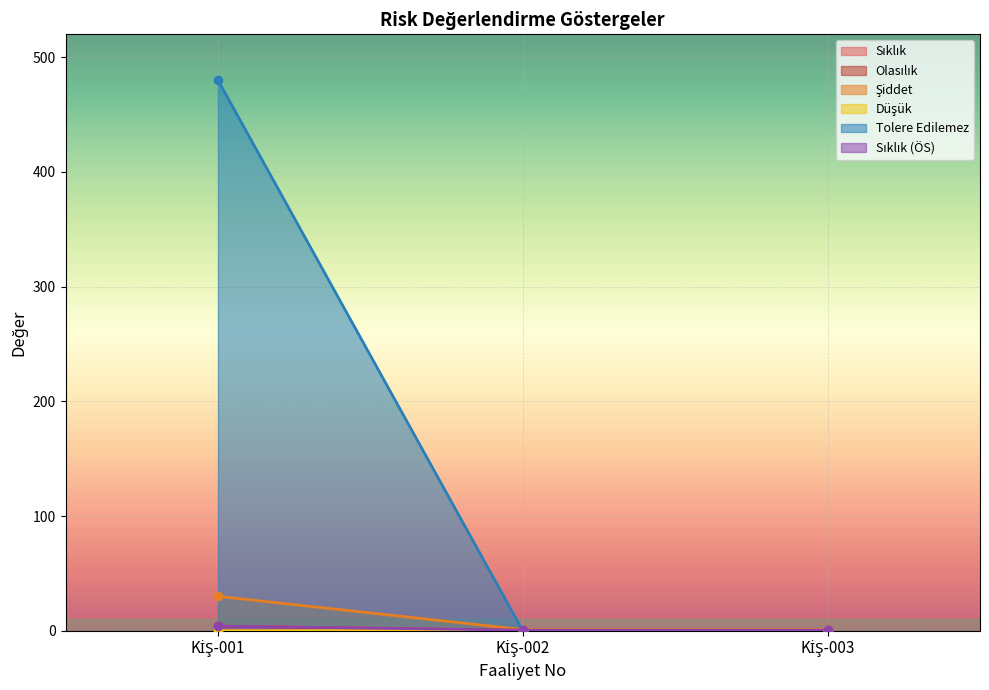

Which category has the highest value in the Tolere Edilemez series?

KİŞ-001